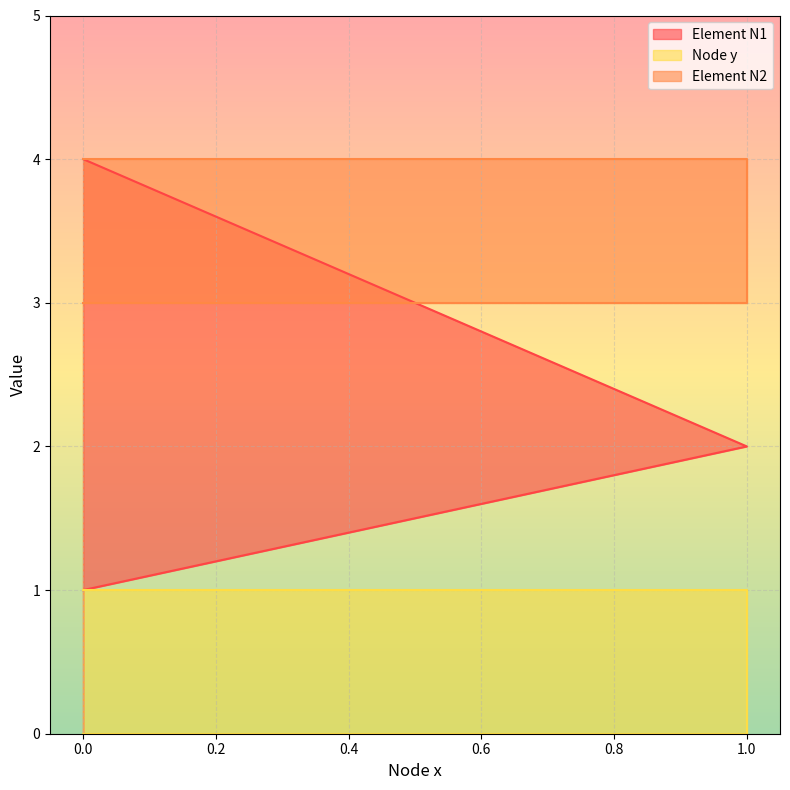

The Element N1 series shows 1 at 0. True or false?

False